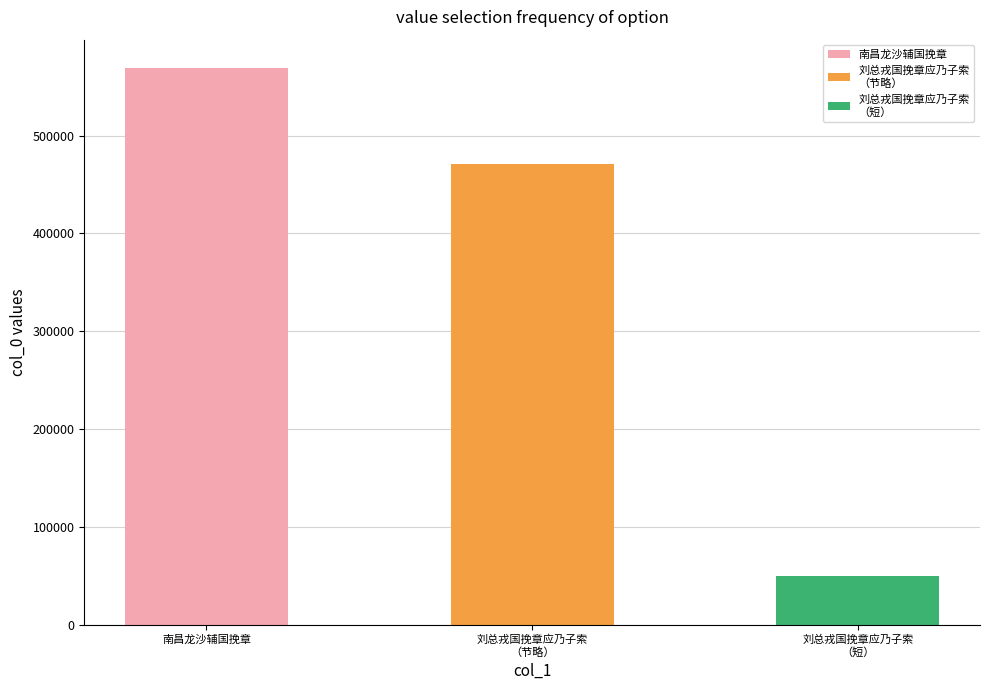

The value at 南昌龙沙辅国挽章 is 569753. True or false?

True